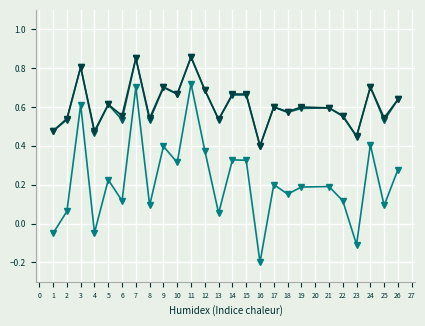

What is the total value across all series at 24?

1.8